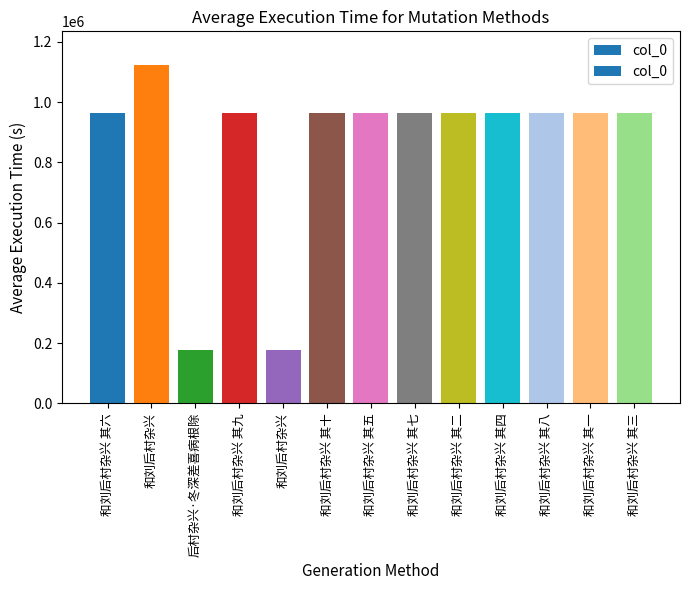

Approximately how many times larger is the value at 和刘后村杂兴 其三 compared to 和刘后村杂兴 其二?

1.0